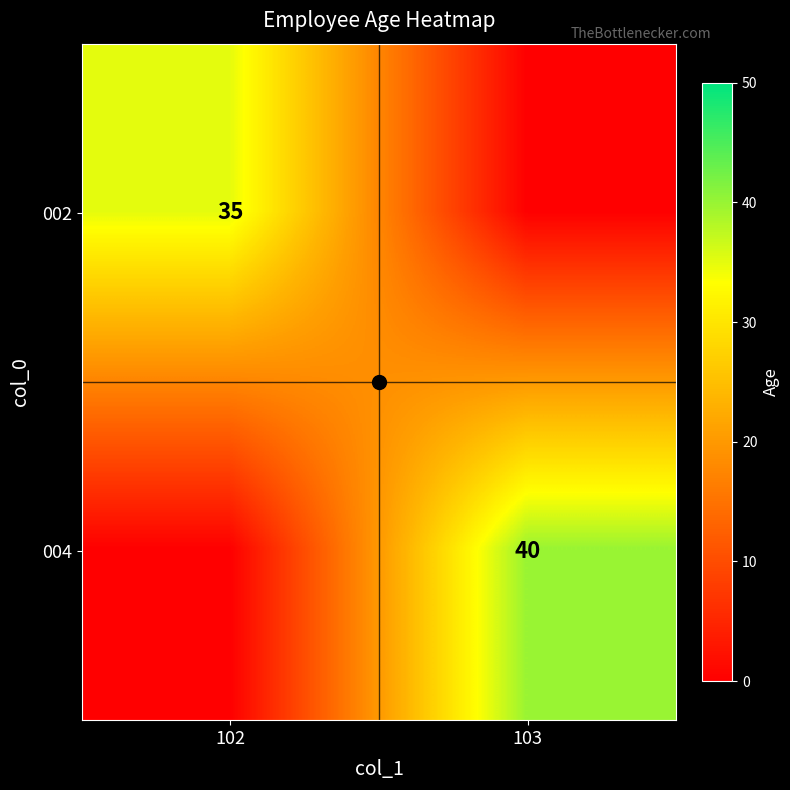

Which label corresponds to the smallest value in the chart?

103